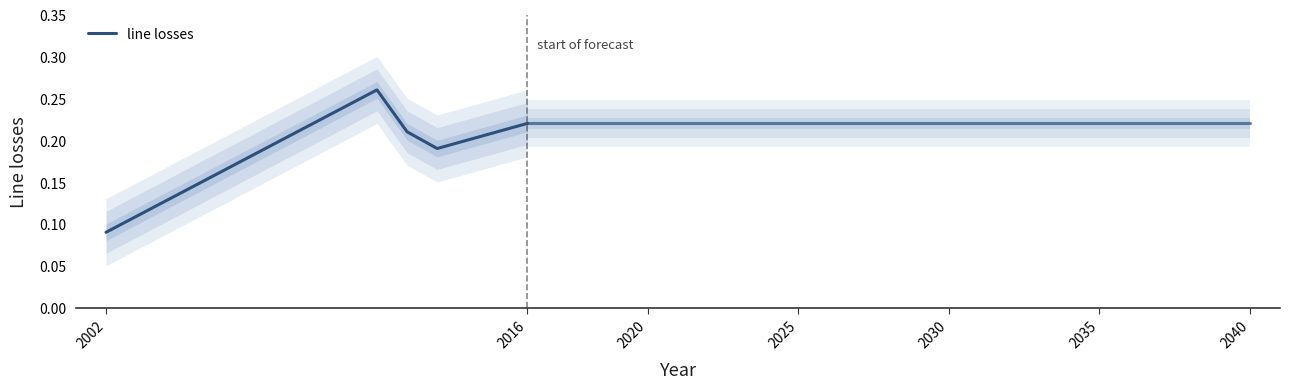

What is the average value?

0.2